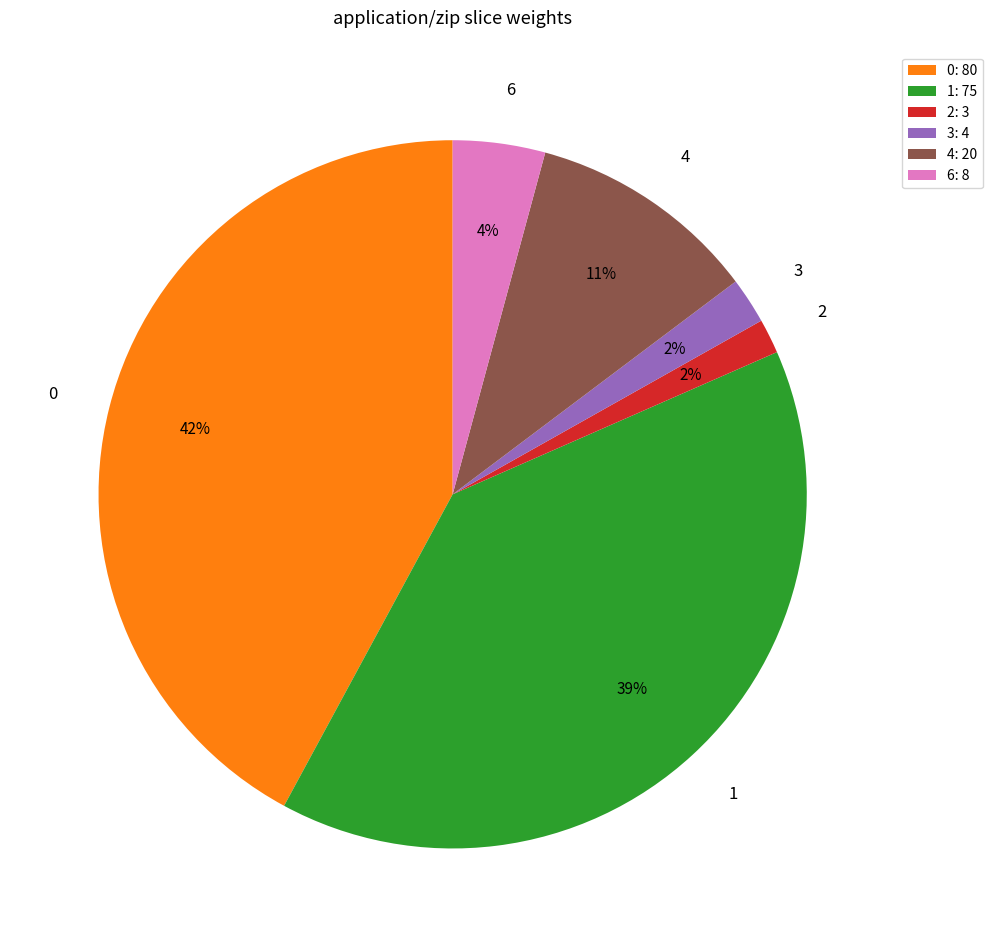

To the nearest percent, what portion does 2 represent?

2%